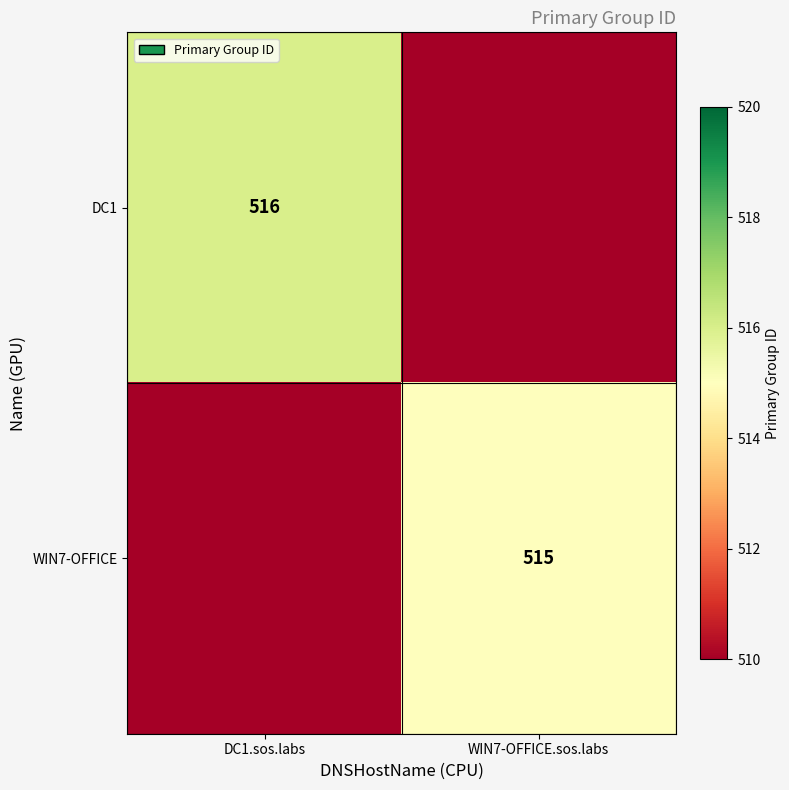

True or false: WIN7-OFFICE has a value of 297 at WIN7-OFFICE.sos.labs.

False